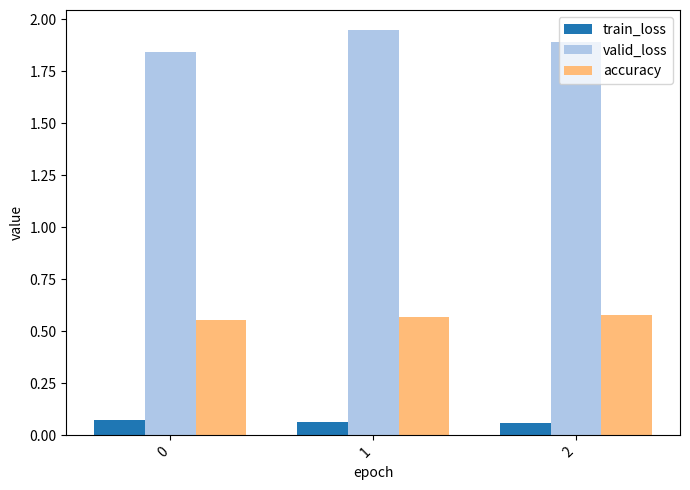

What is the sum of all accuracy values?

1.7